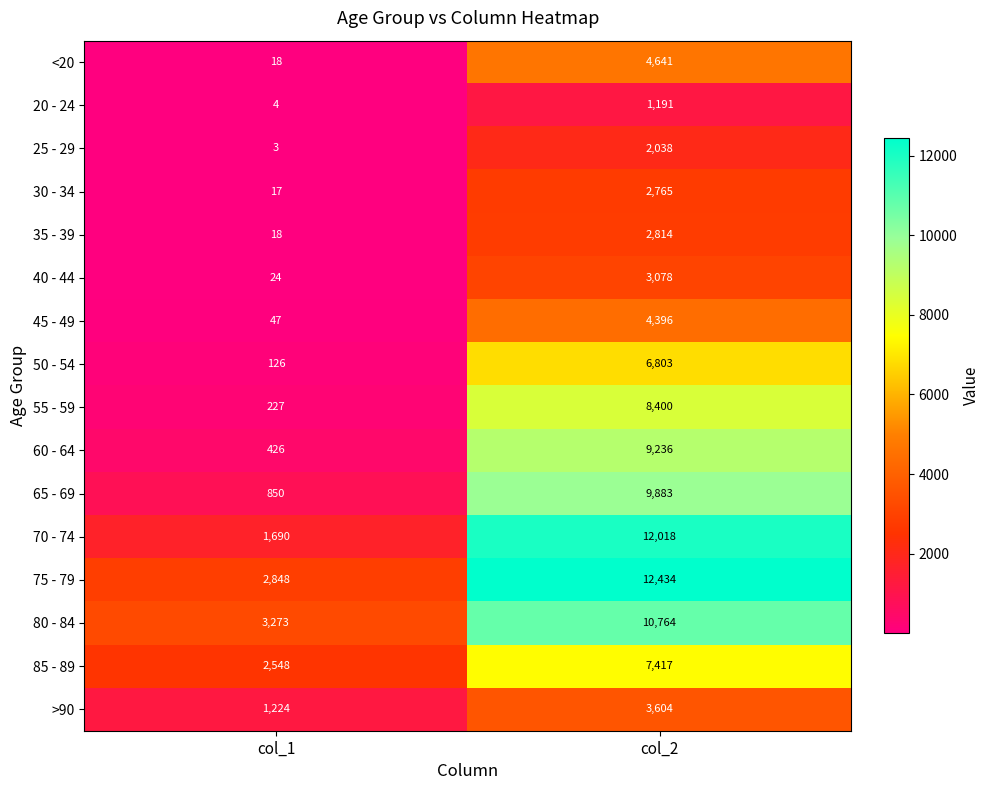

Which category has the highest value across all series?

col_2